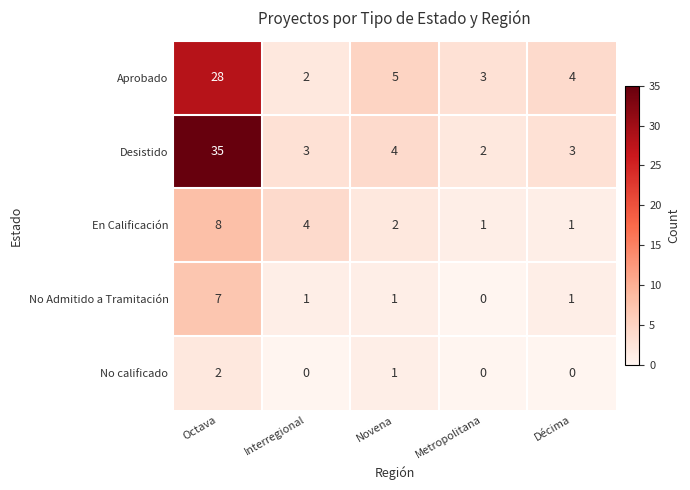

What is the sum of all Aprobado values?

42